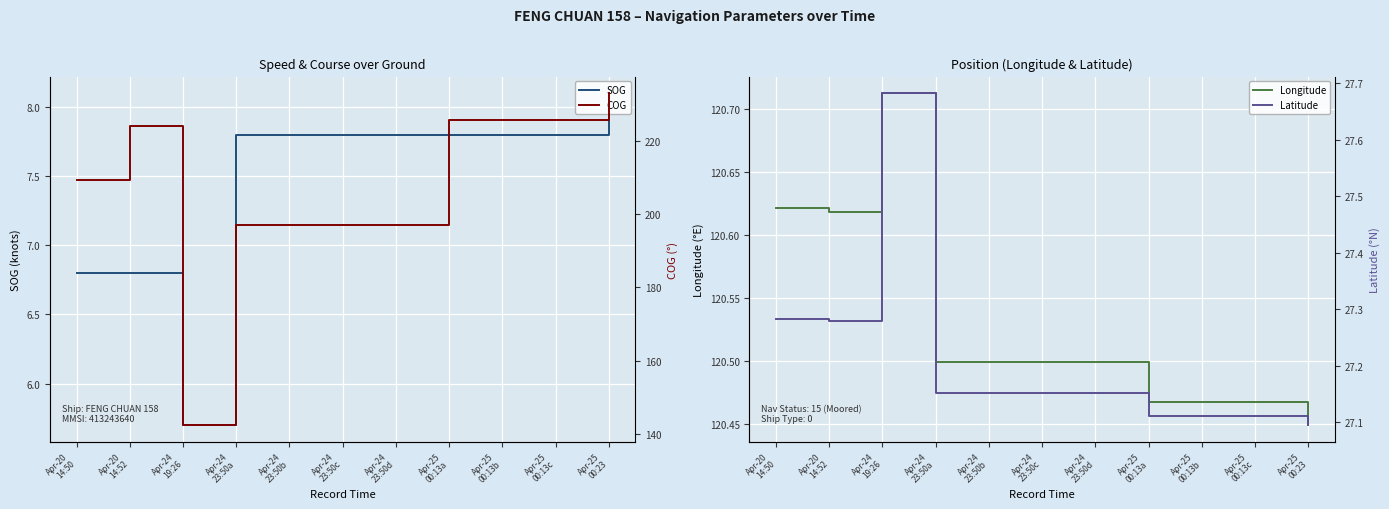

The value of Longitude at Apr-24
23:50a is 24.3. True or false?

False